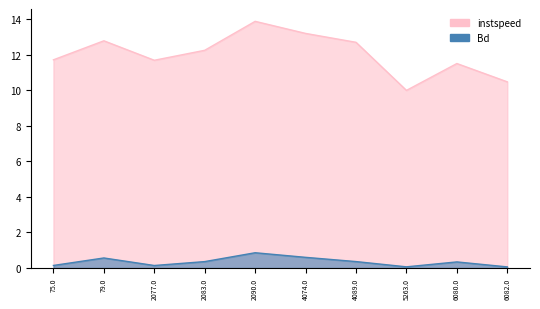

Reading right to left, extract all data points from this chart.

instspeed: 6082.0=10.5	6080.0=11.5	5263.0=10.0	4089.0=12.7	4074.0=13.2	2090.0=13.9	2083.0=12.3	2077.0=11.7	79.0=12.8	75.0=11.7
Bd: 6082.0=0.1	6080.0=0.3	5263.0=0.1	4089.0=0.4	4074.0=0.6	2090.0=0.9	2083.0=0.4	2077.0=0.1	79.0=0.6	75.0=0.1